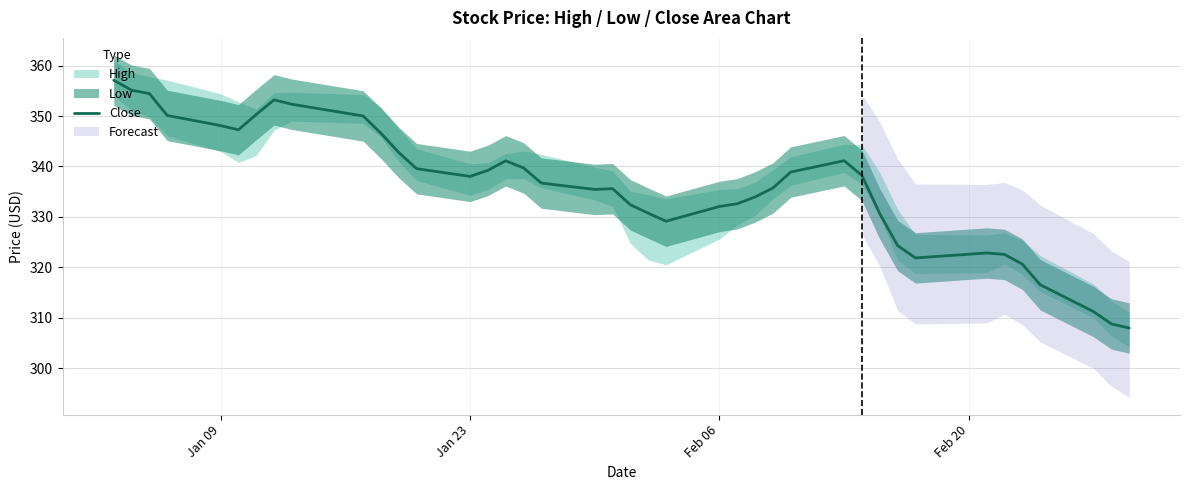

Reading left to right, list all the values displayed in this chart.

357.1	355.1	354.5	350.1	348.1	347.3	350.3	353.2	352.3	350.0	346.6	342.8	339.6	338.0	339.2	341.1	339.7	336.7	335.4	335.6	332.4	330.7	329.1	332.1	332.6	334.0	335.7	338.9	341.1	338.2	330.6	324.3	321.9	322.8	322.5	320.6	316.5	311.2	308.8	308.0